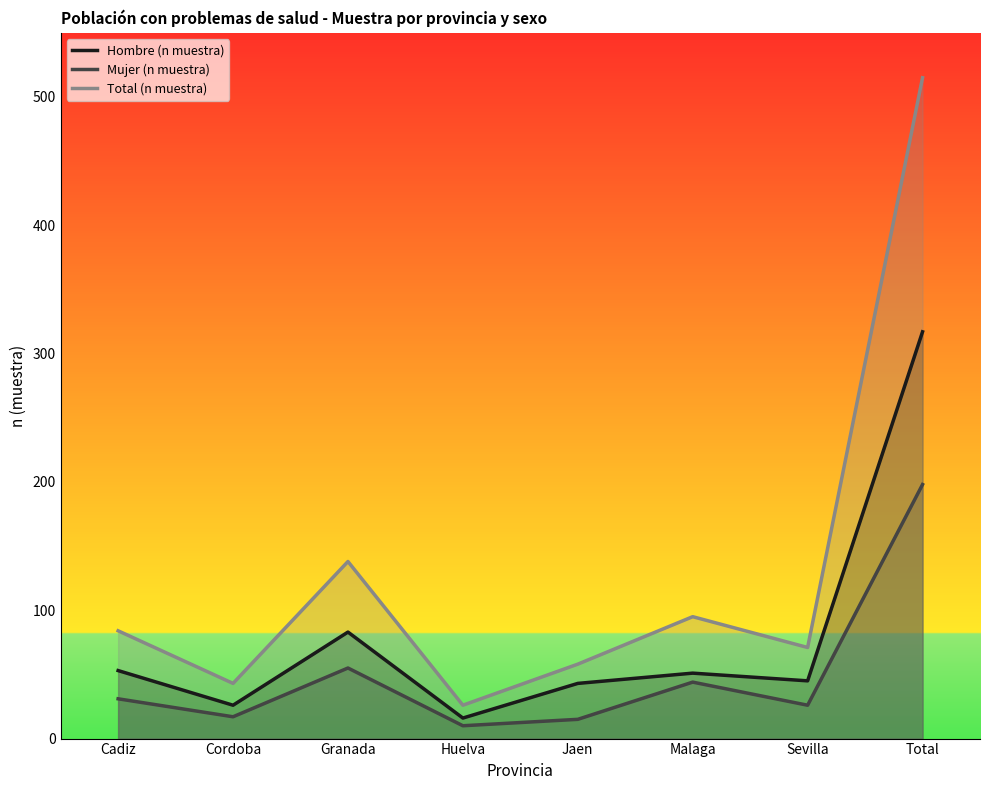

Between Sevilla and Granada, which is larger?

Granada